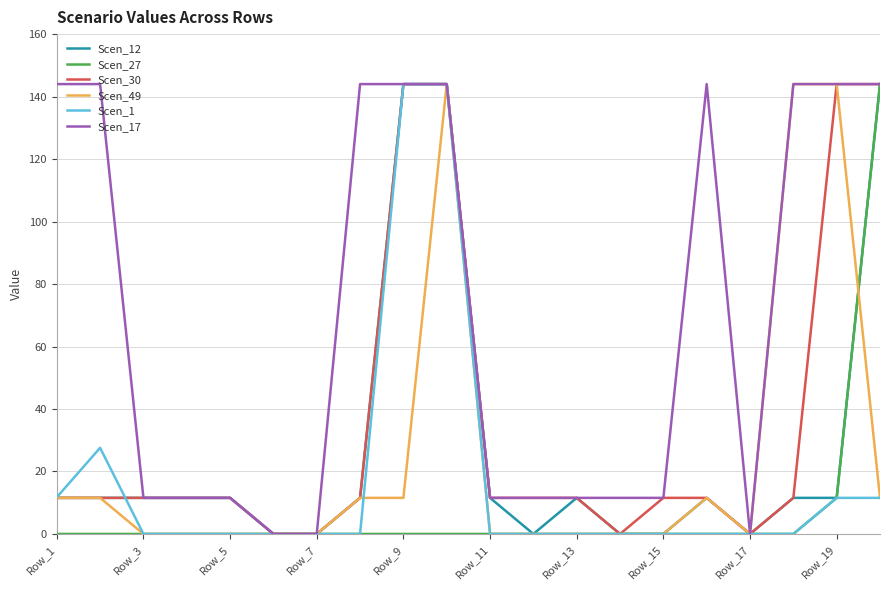

What is the maximum value shown in the chart?

144.0